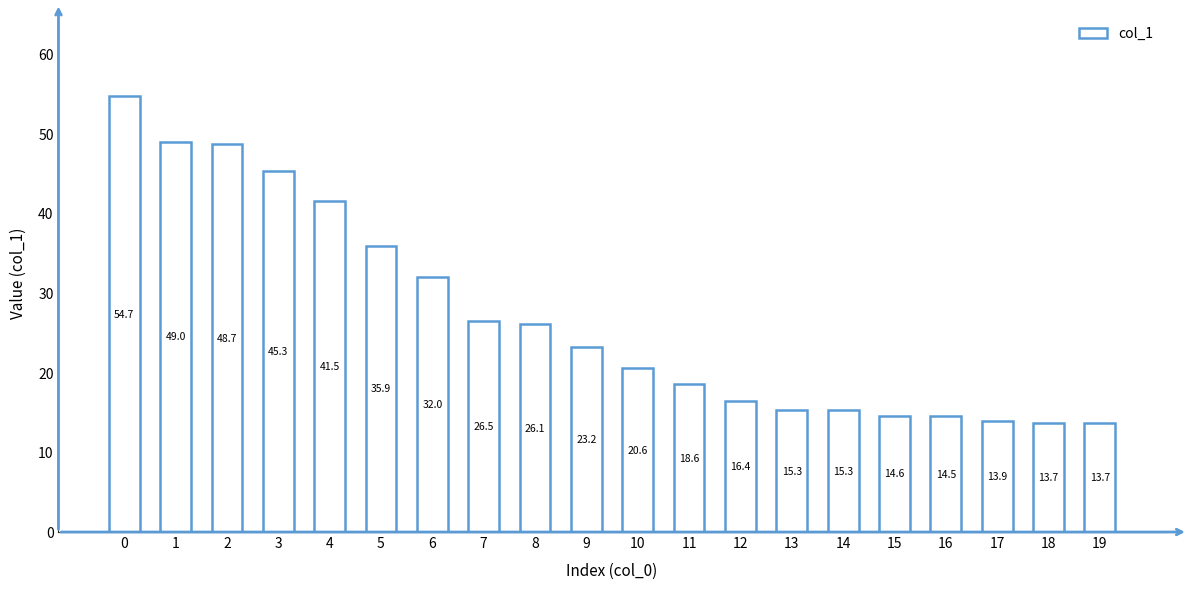

What is the sum of all values?

539.4